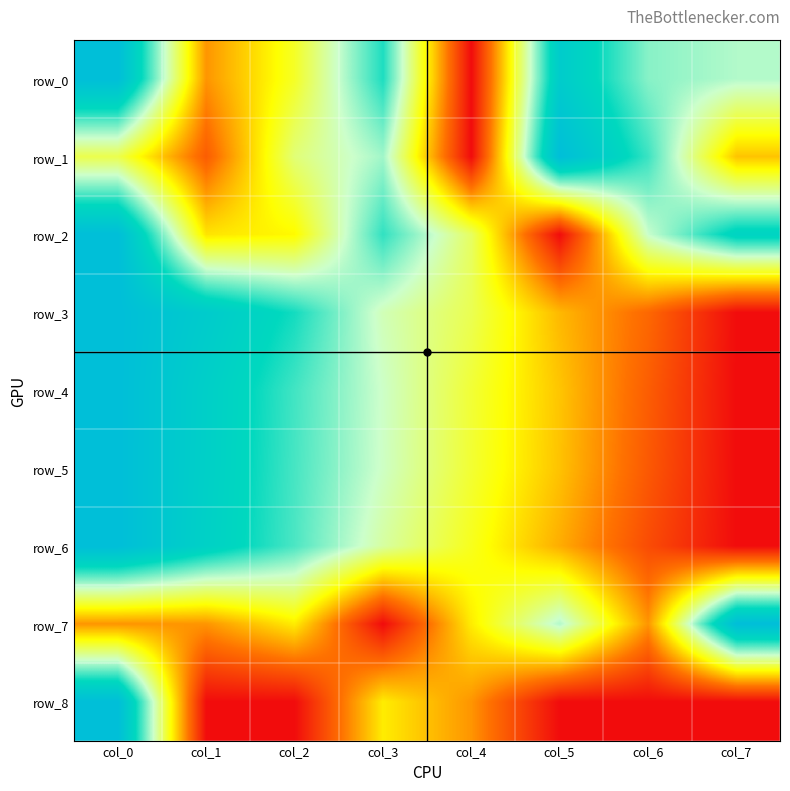

At col_5, list the series in order from largest to smallest.

row_1, row_0, row_7, row_4, row_5, row_3, row_6, row_2, row_8